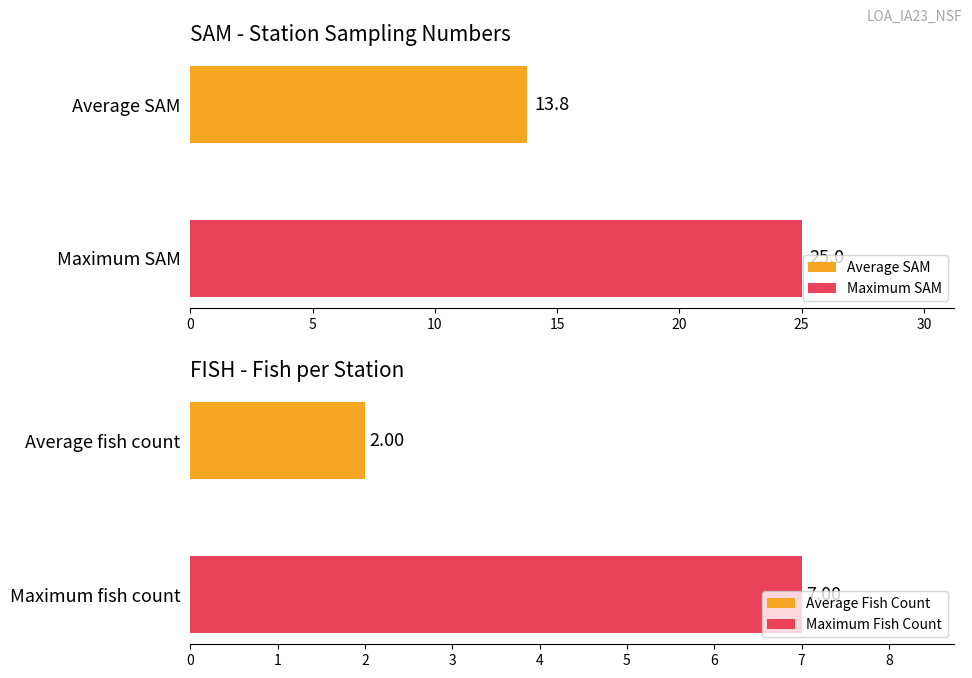

The SAM series shows 19 at 12. True or false?

False